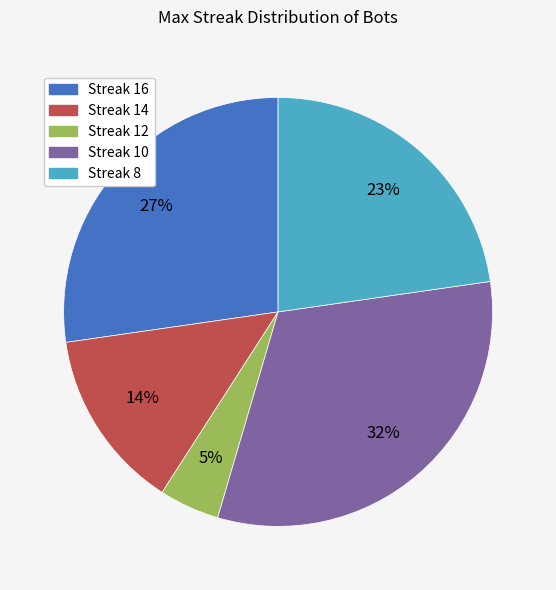

Does any single category account for the majority?

No